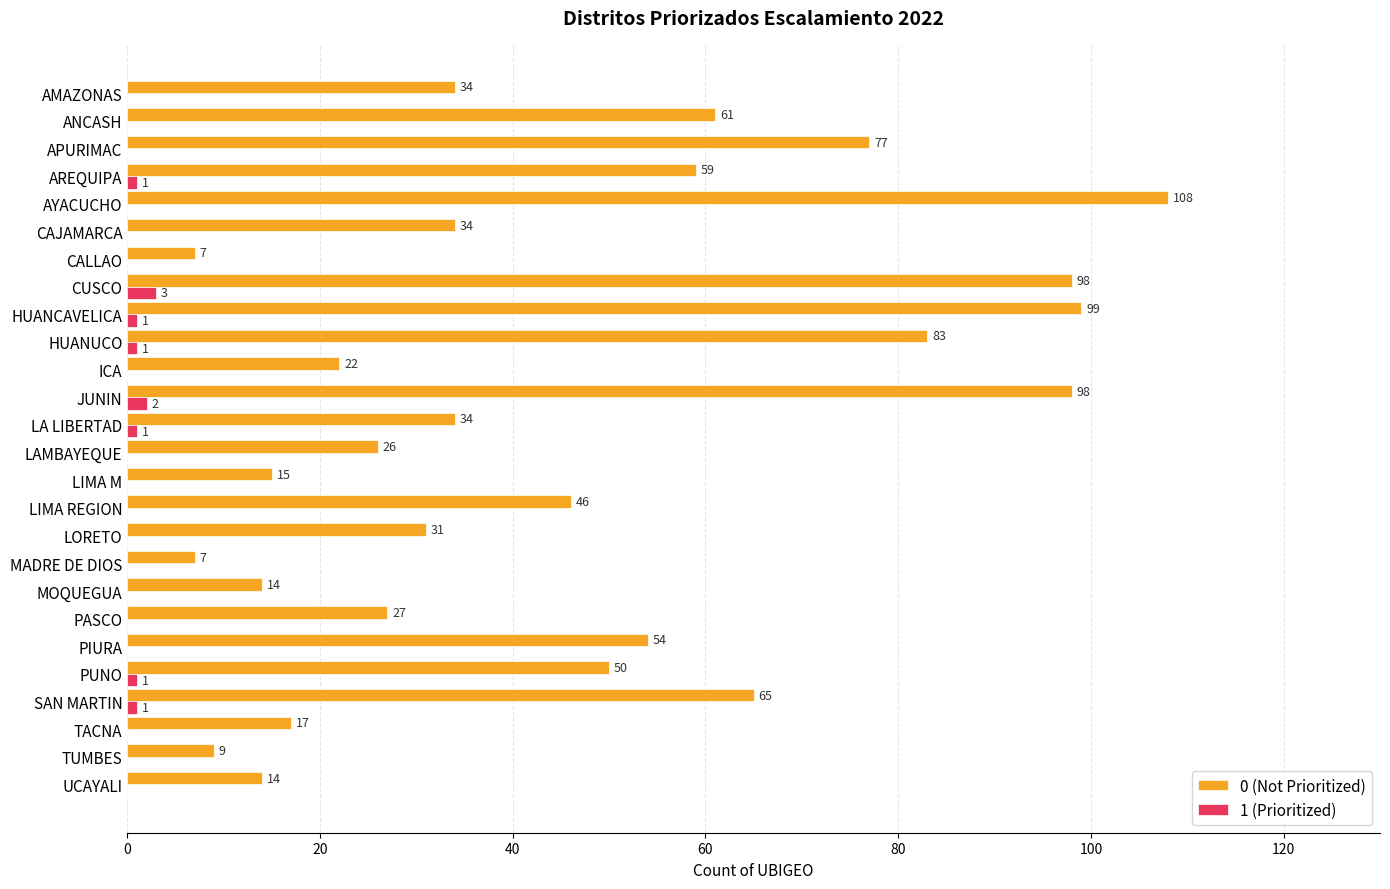

What is the total value across all series at CALLAO?

7